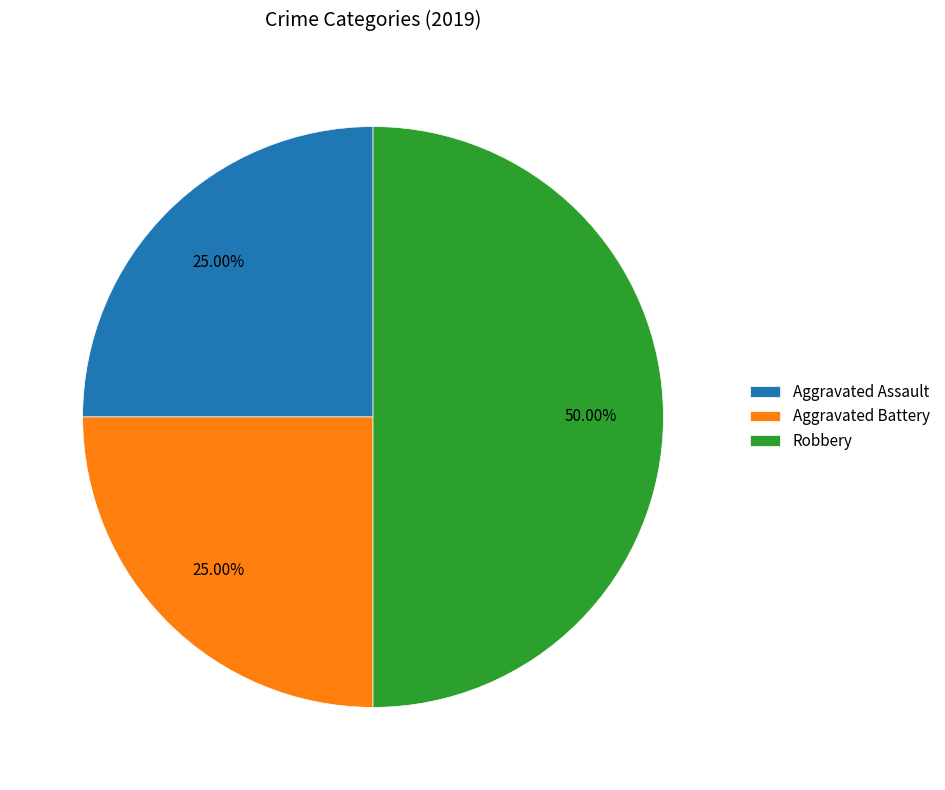

Which category has the biggest portion of the pie?

Robbery